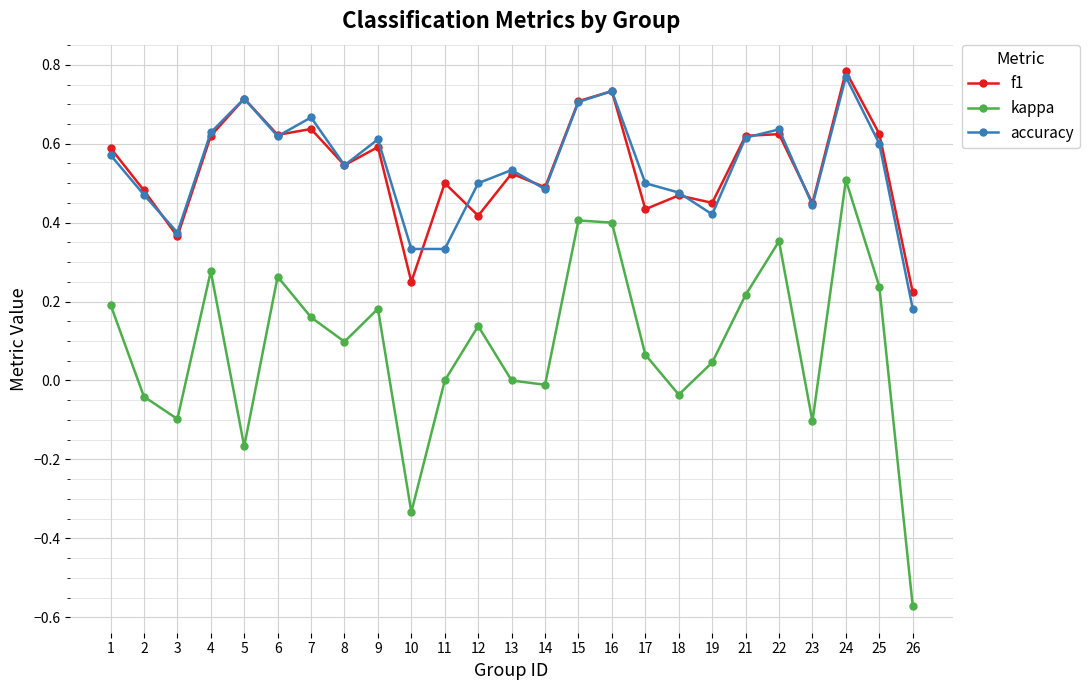

What are all the series names shown in the legend?

f1, kappa, accuracy